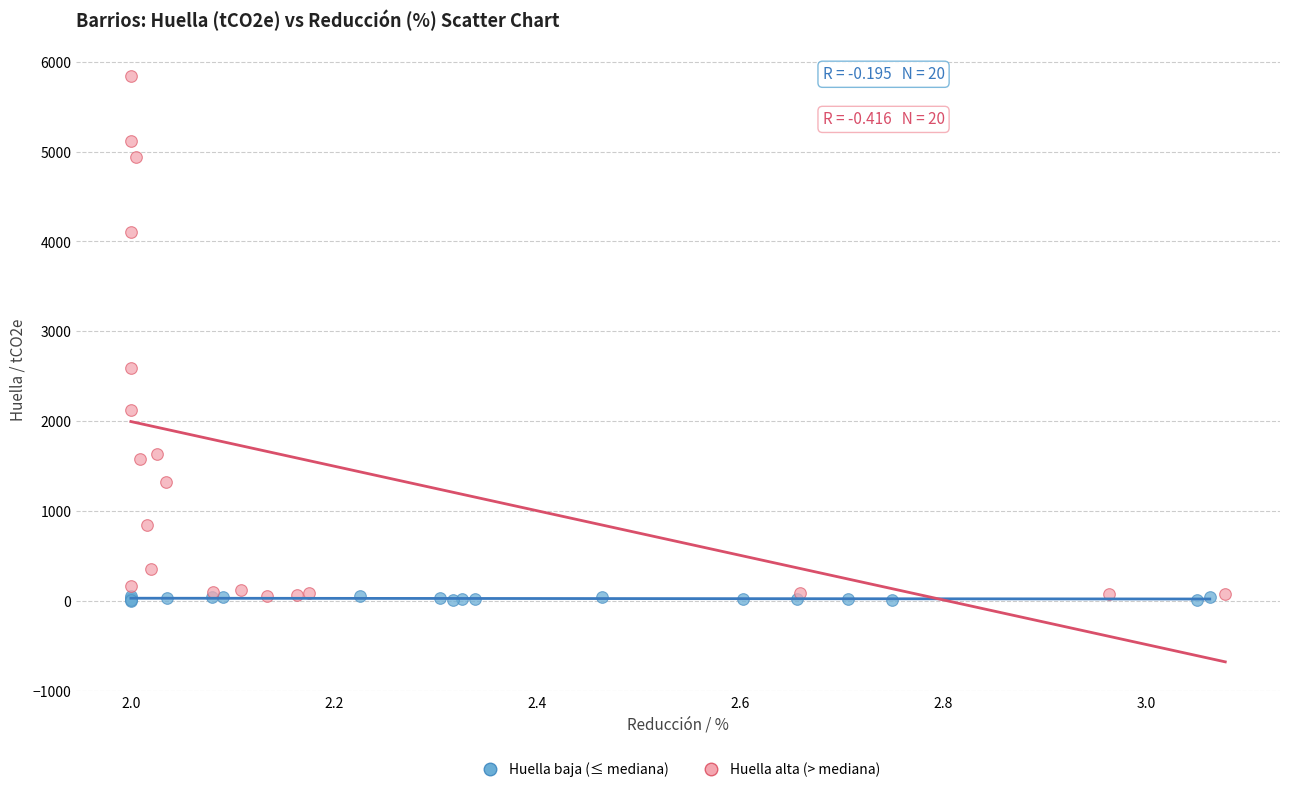

Which series has the widest spread of Y values?

Huella alta (> mediana)